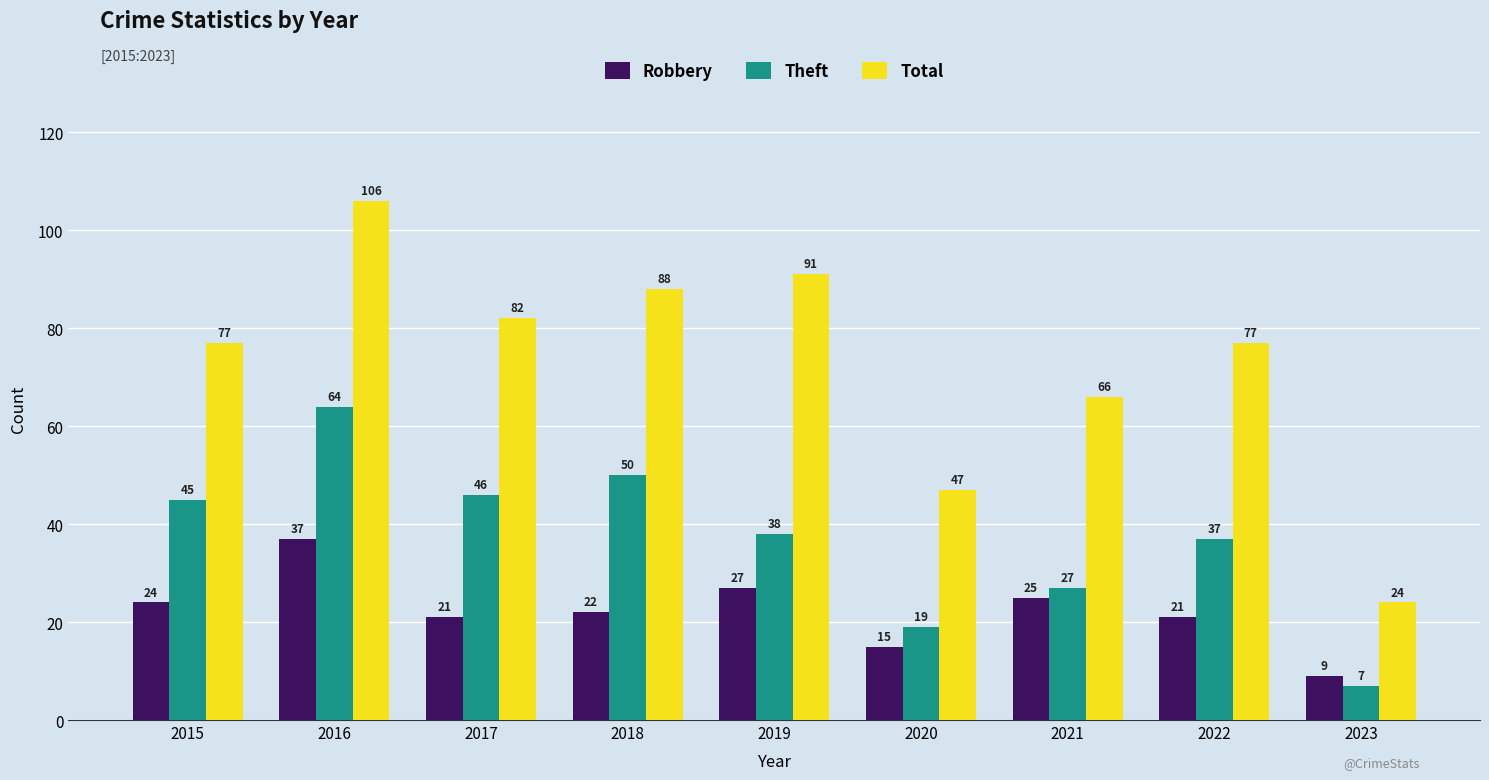

What is the difference between the highest and lowest values at 2017?

61